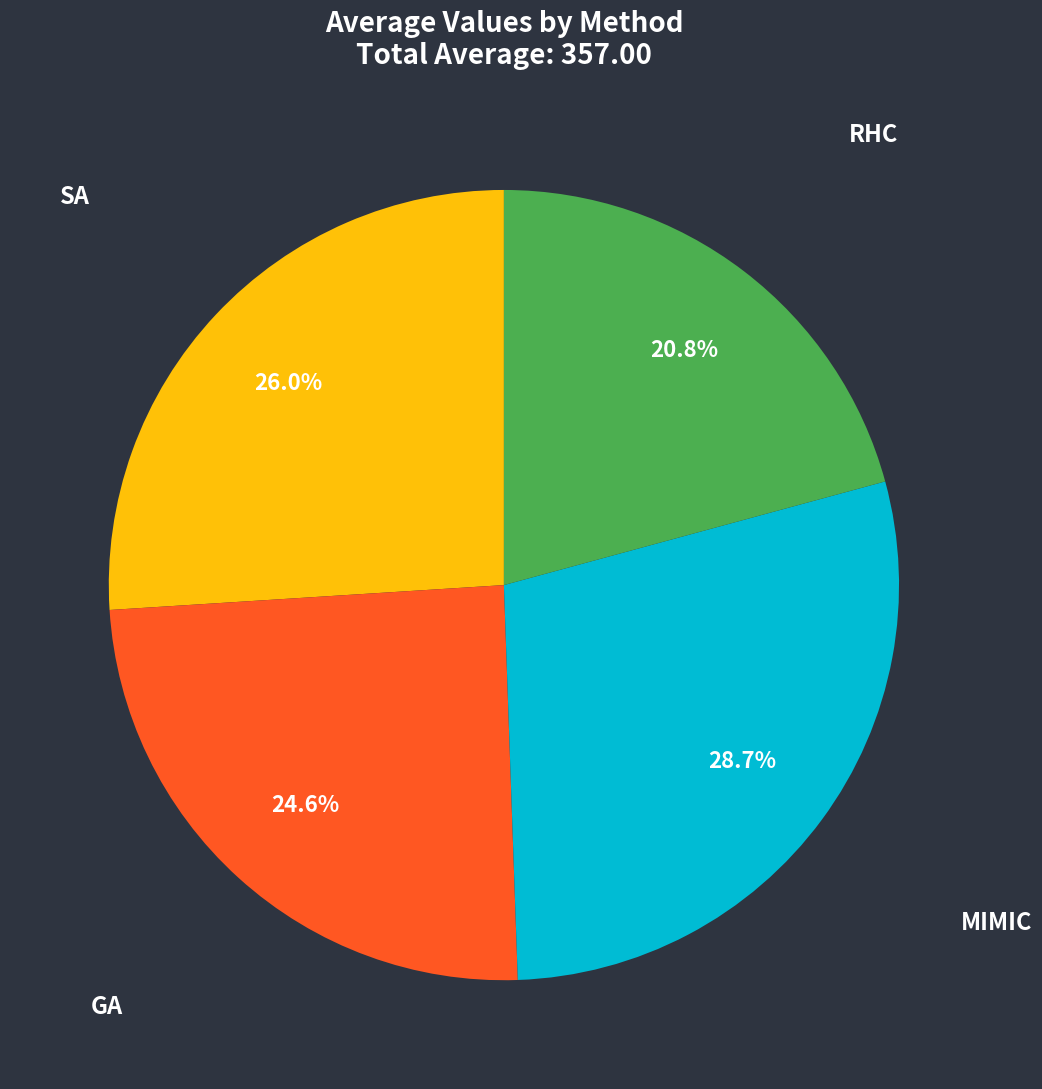

Which category has the smallest portion of the pie?

RHC